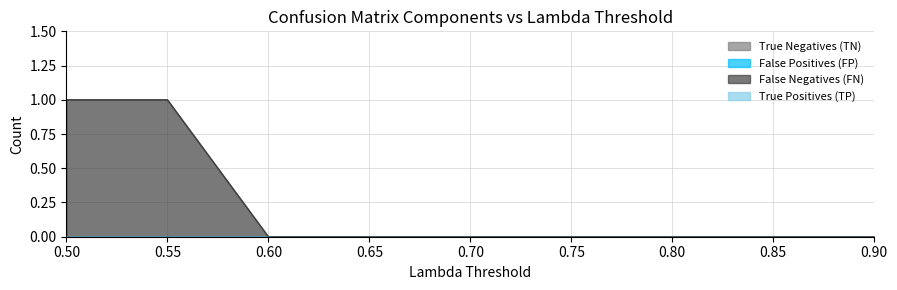

True or false: True Positives (TP) and True Negatives (TN) cross at least once.

False